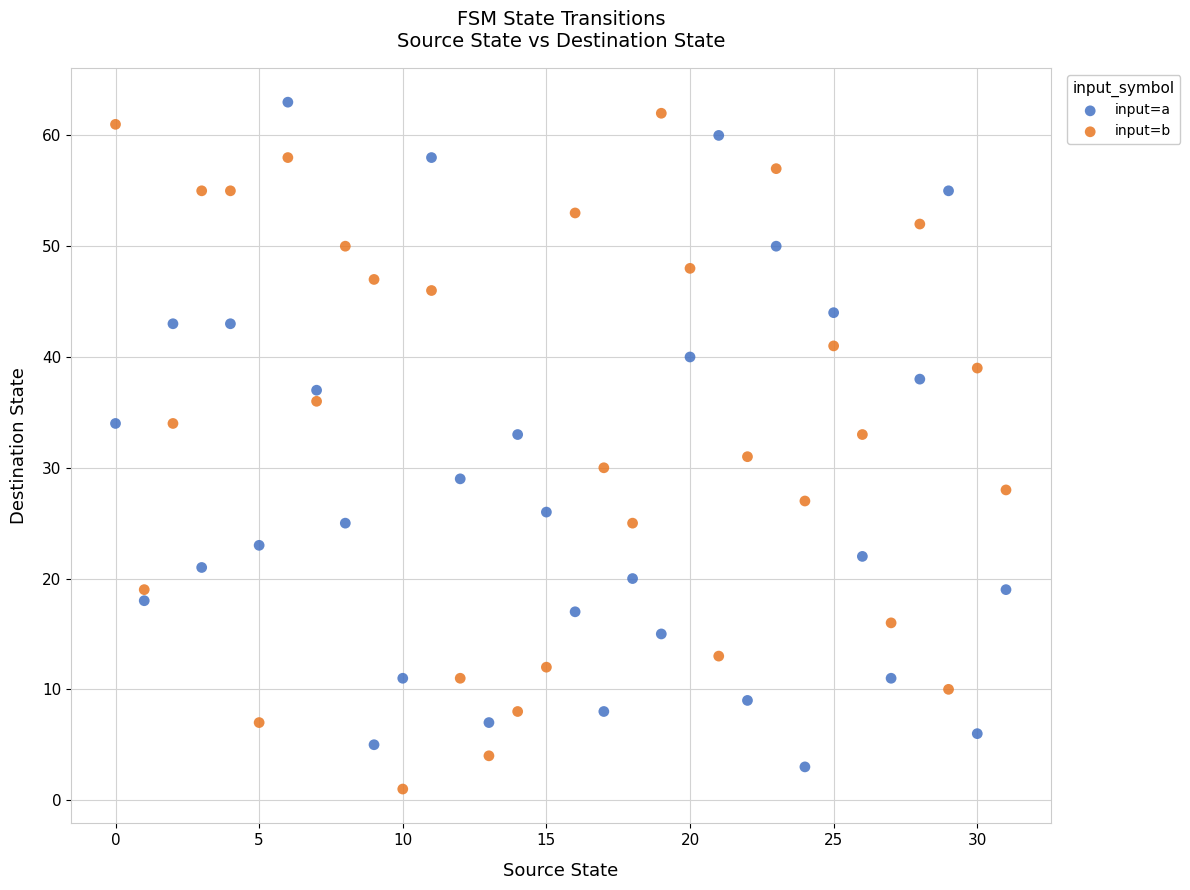

What are all the series names shown in the legend?

input=a, input=b